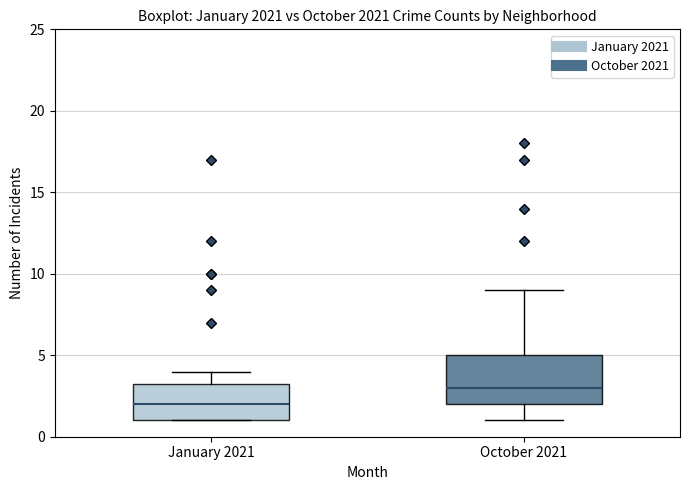

Which box is the tallest, from its lower edge to its upper edge?

October 2021